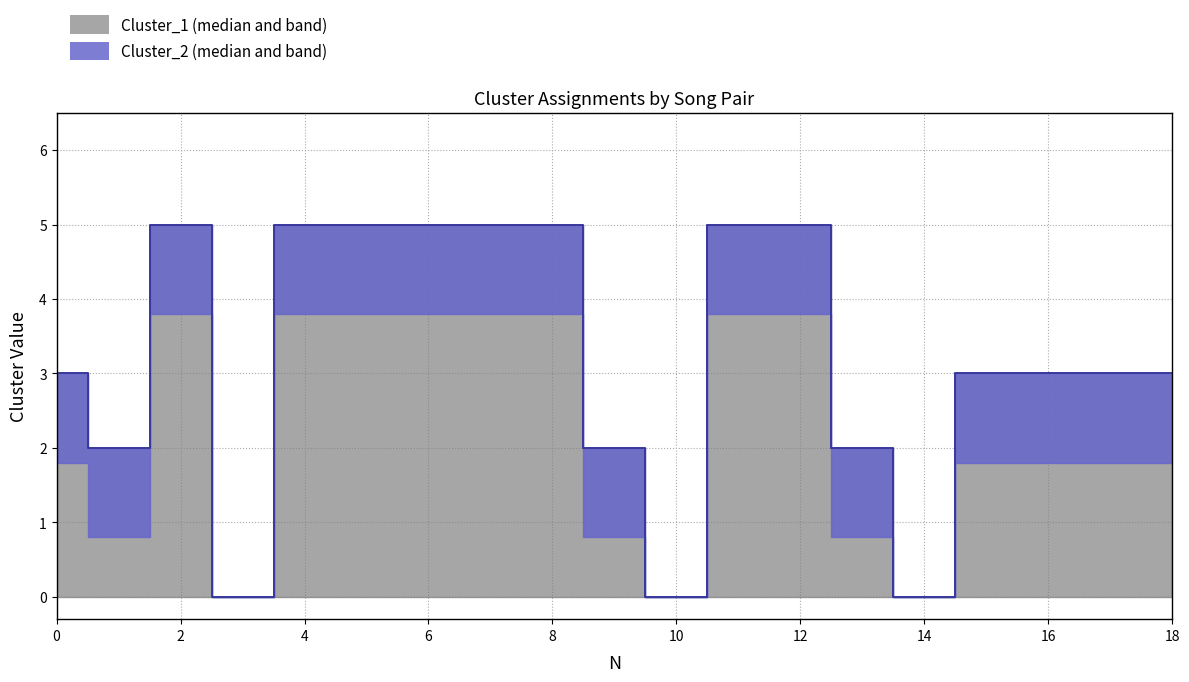

True or false: Cluster_1 median and Cluster_2 median intersect in this chart.

False